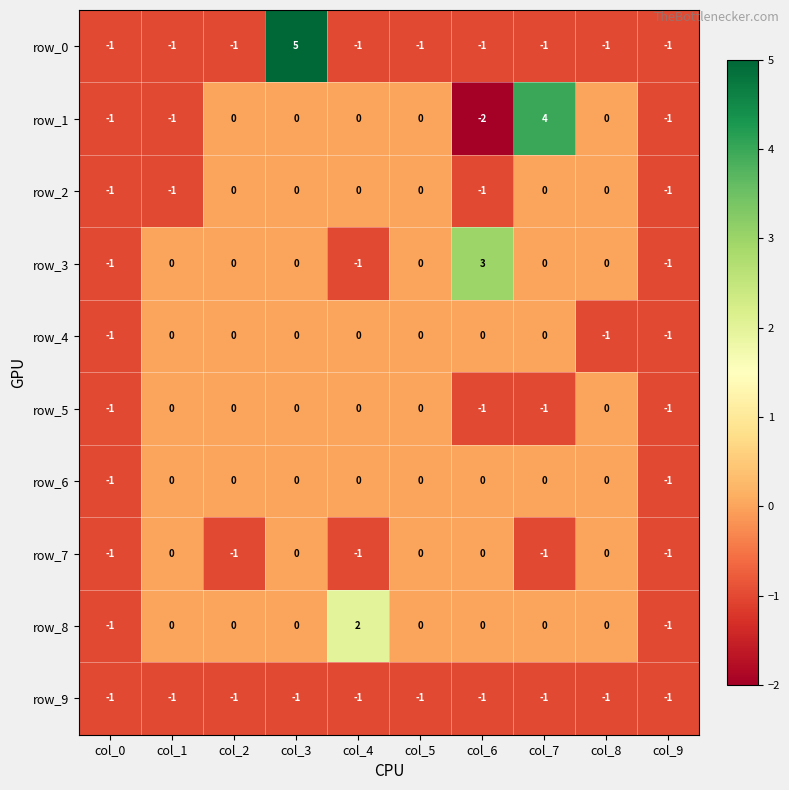

What is the difference between the second highest and second lowest values in the row_8 series?

1